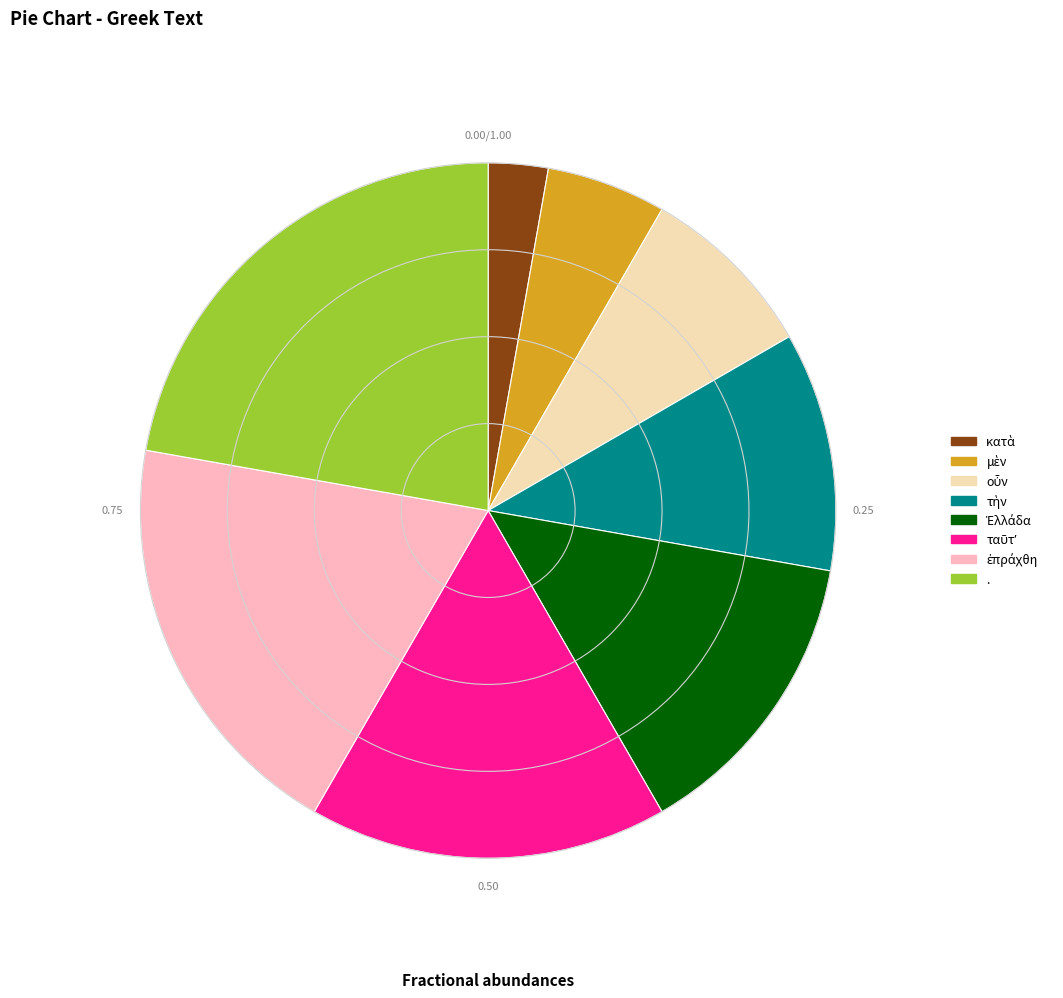

What is the largest slice in the pie chart?

.